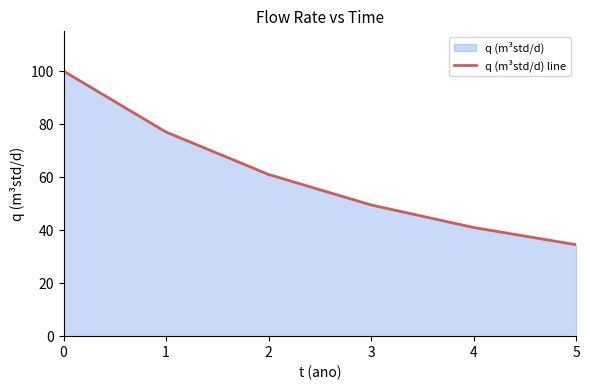

What value does the data have at 1?

77.0